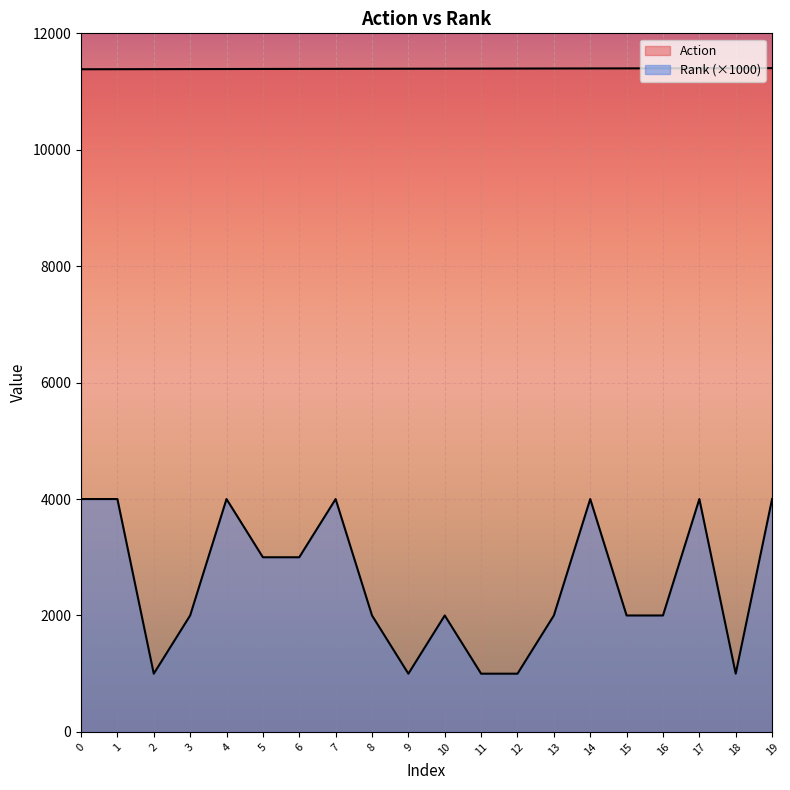

List the series in order of their peak value, lowest first.

Rank, Action